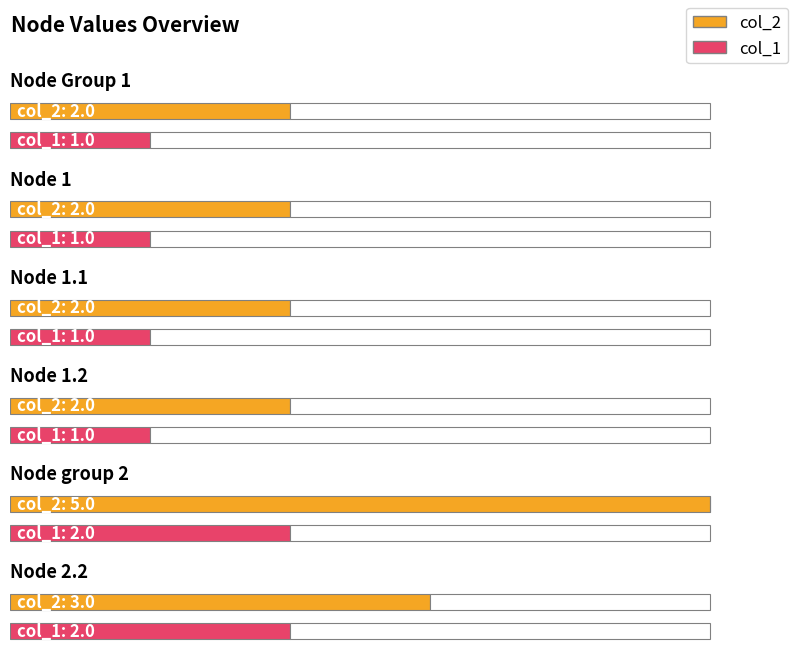

What is the spread (max minus min) of values at Node 1?

1